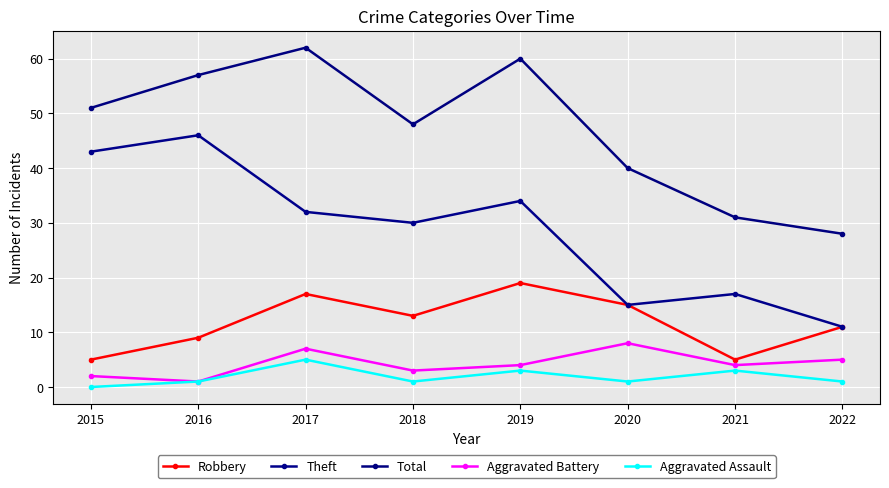

Rank the categories by Aggravated Assault value from lowest to highest.

2015, 2016, 2018, 2020, 2022, 2019, 2021, 2017